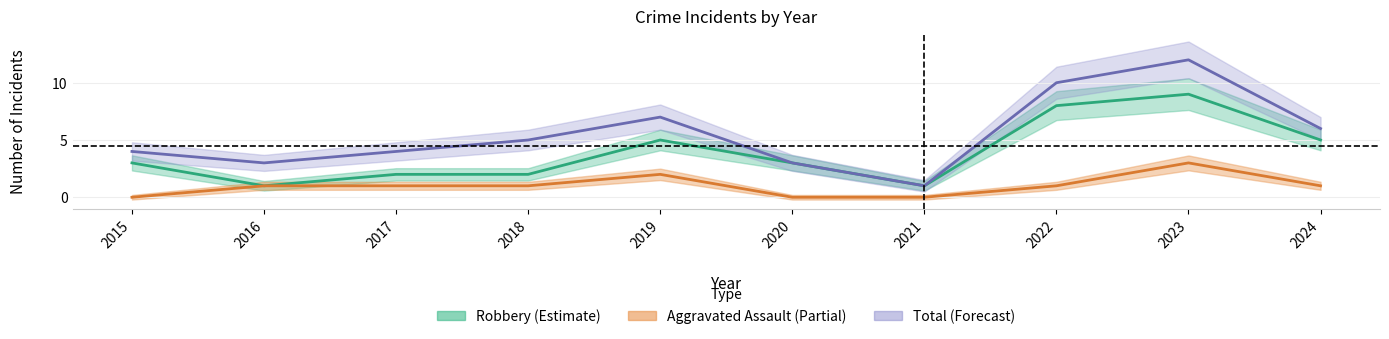

What is the average value of the Robbery series?

4